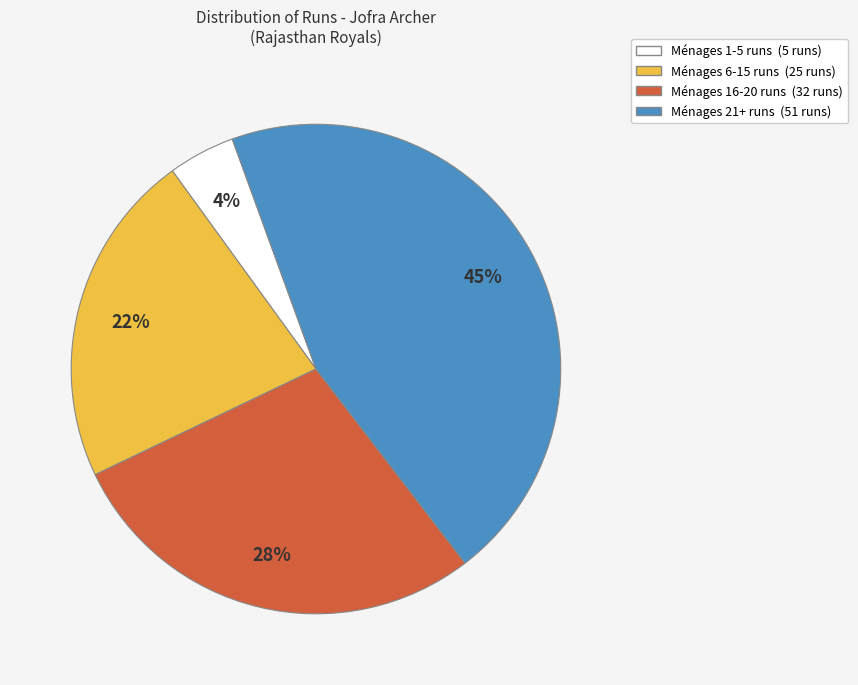

To the nearest percent, what is the difference between the largest and smallest slice percentages?

41%